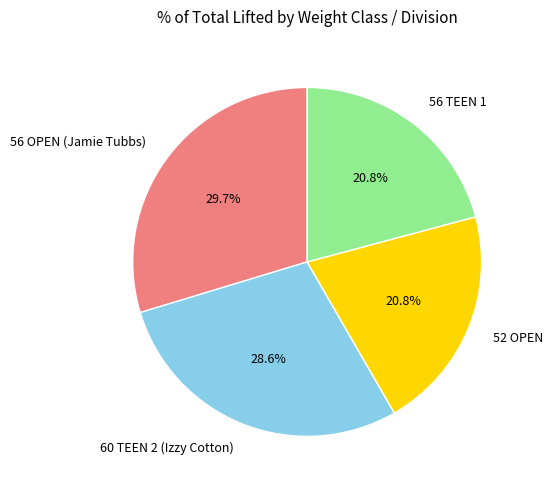

What percentage is NOT represented by 56 OPEN (Jamie Tubbs)?

70.3%